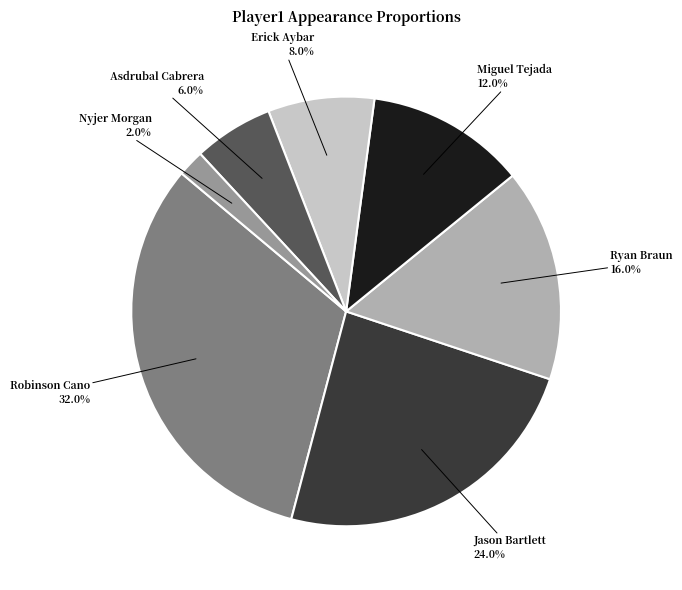

How much of the chart is everything except Jason Bartlett?

76.0%